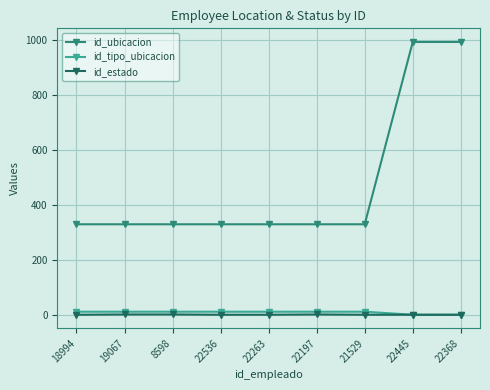

Does the chart have visible grid lines?

Yes